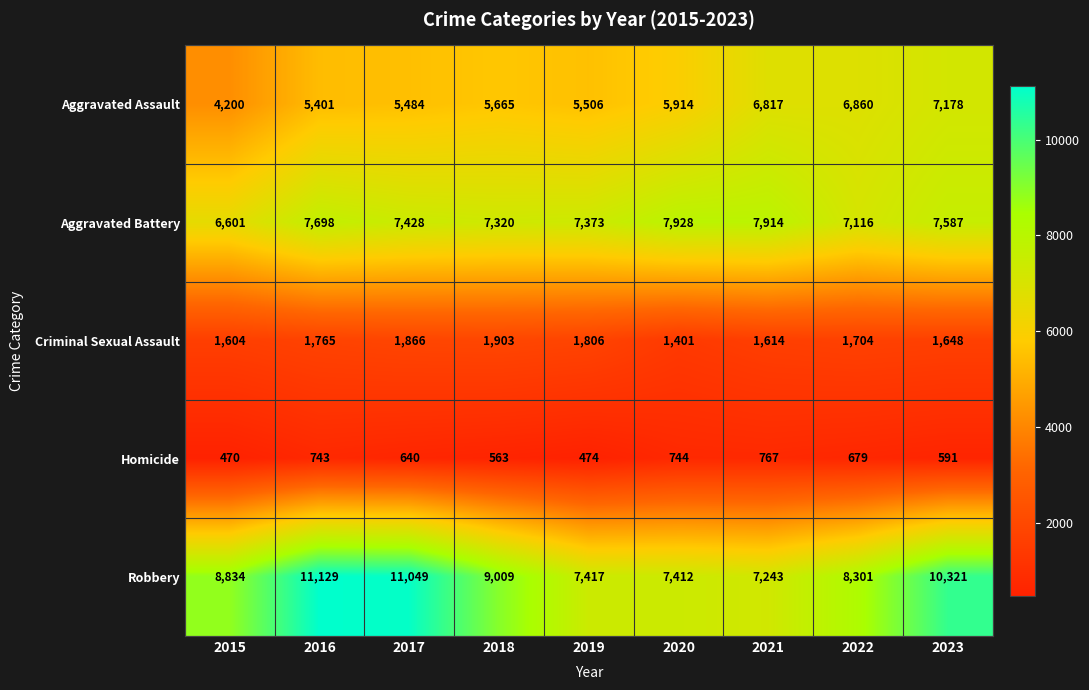

Which series changed the most between 2018 and 2021?

Robbery